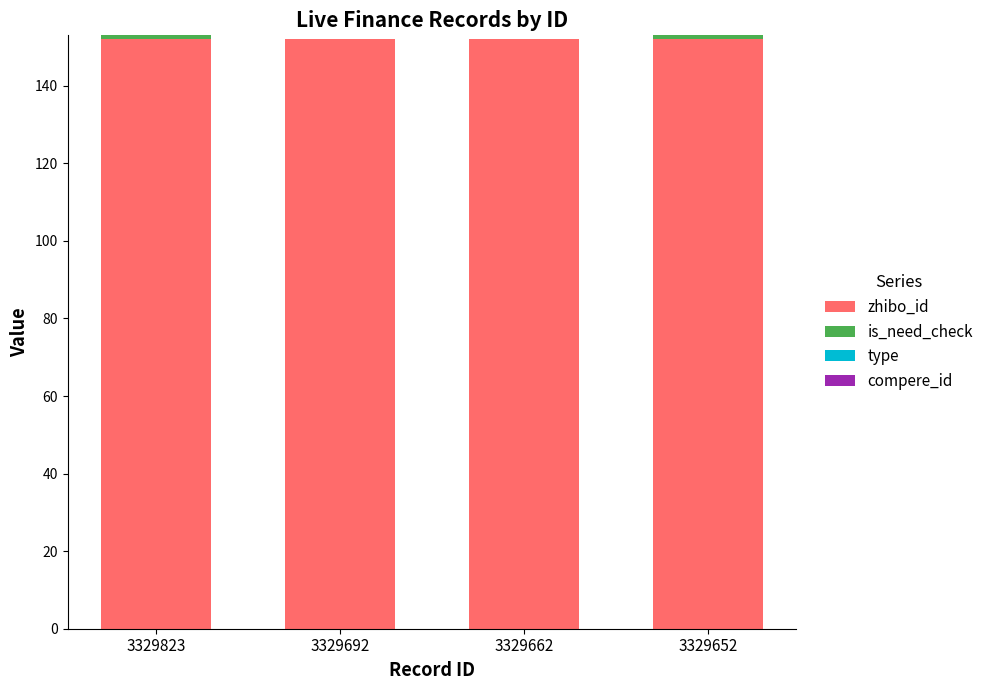

What is the sum of all zhibo_id values?

608